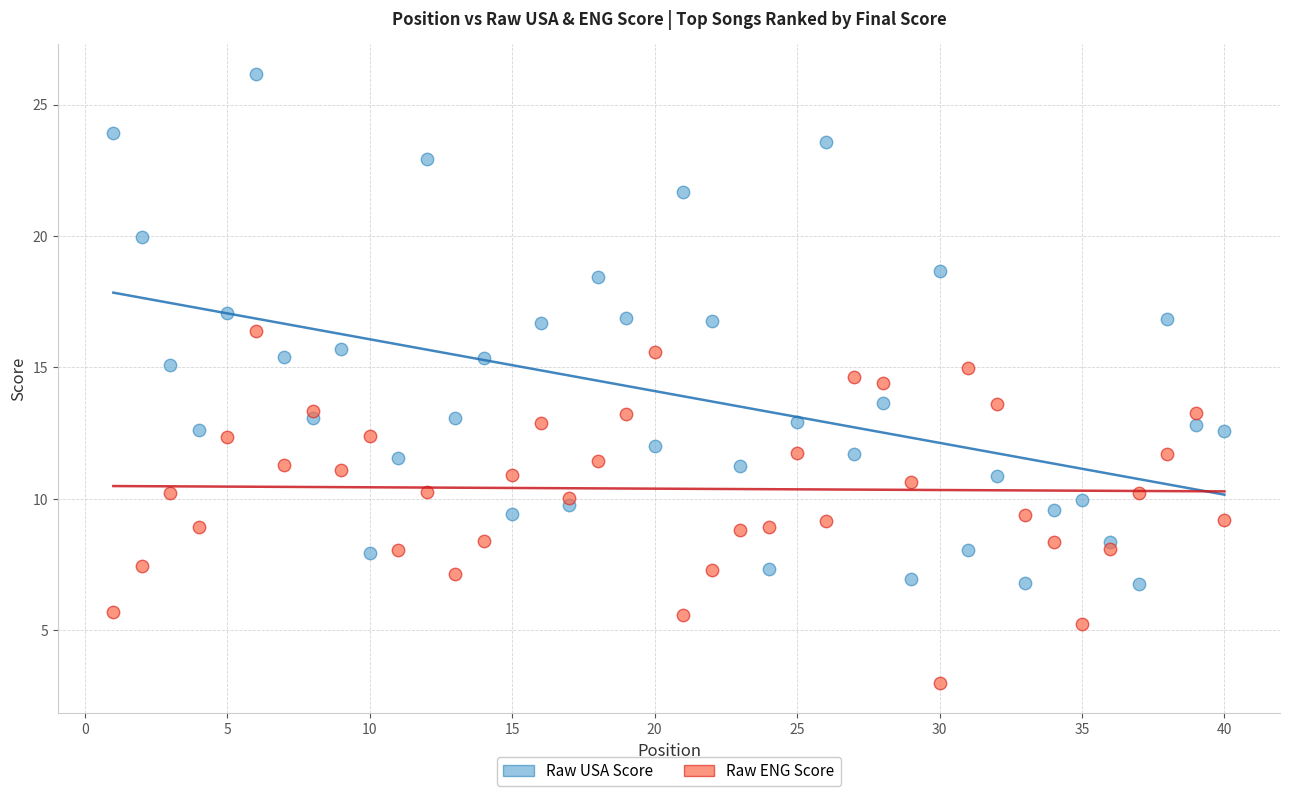

Which series reaches the minimum Y coordinate?

Raw ENG Score